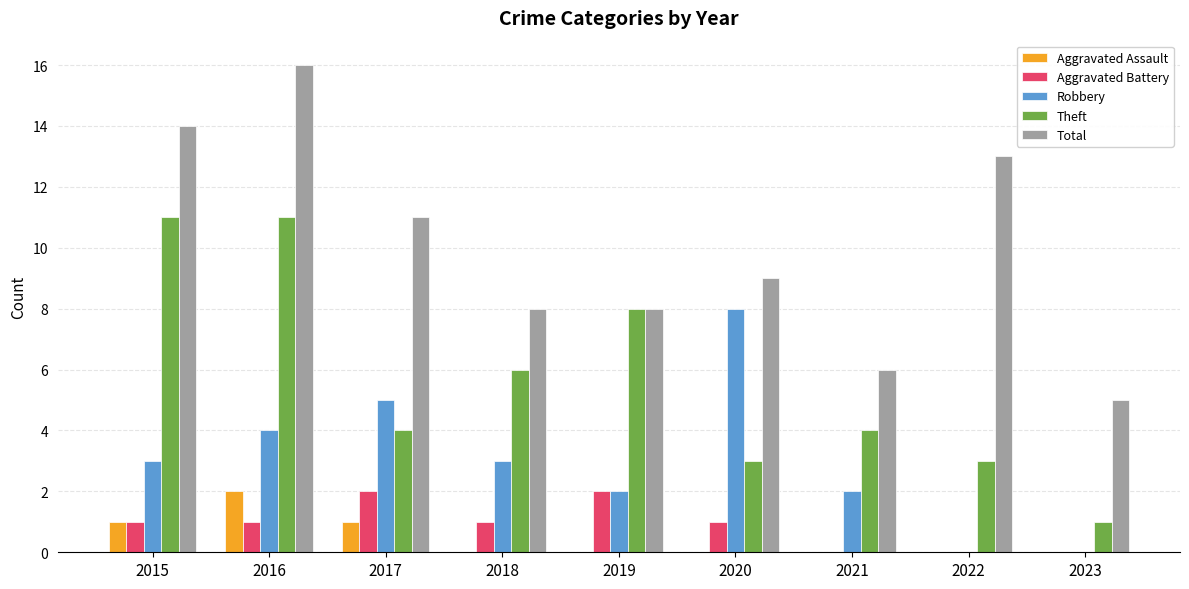

Which label corresponds to the largest value in the chart?

2016